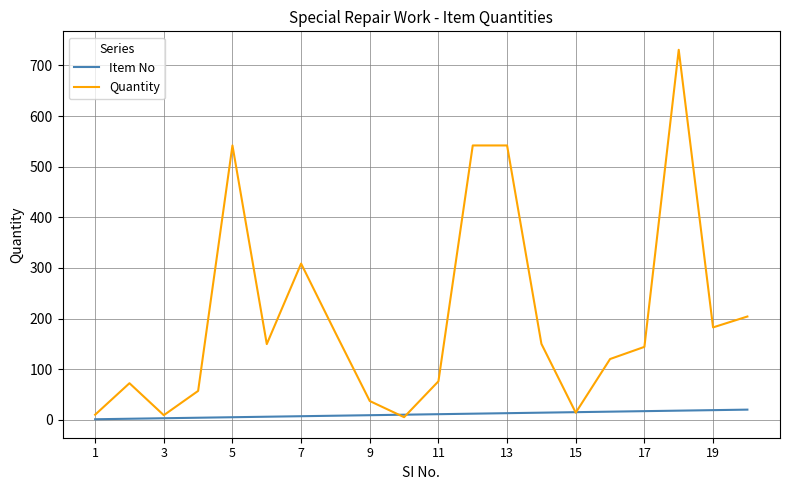

Does the chart have visible grid lines?

Yes